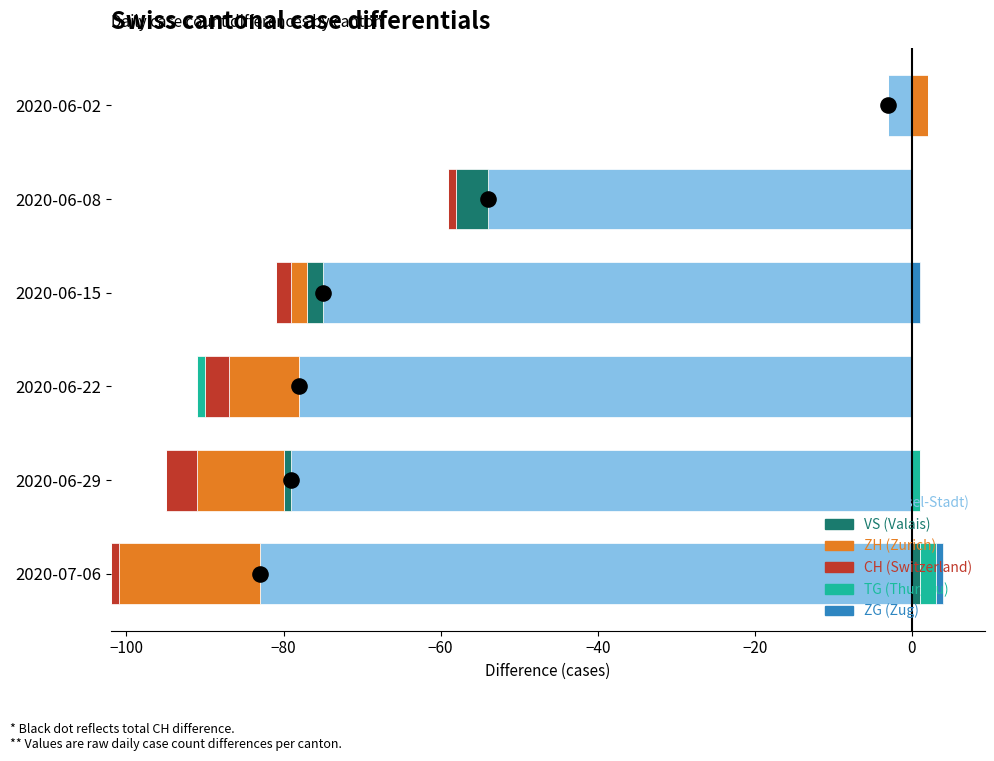

Which series contains the lowest Y value?

CH